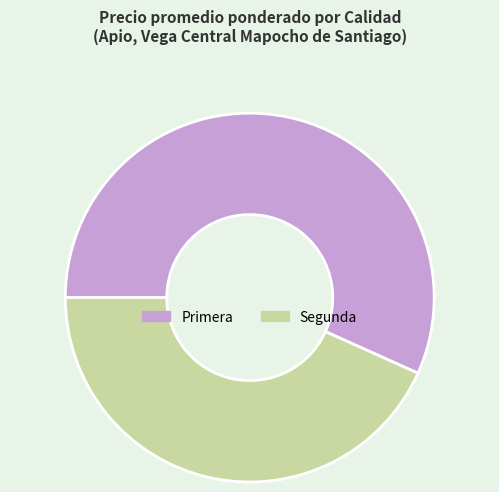

Which slice is the largest?

Primera